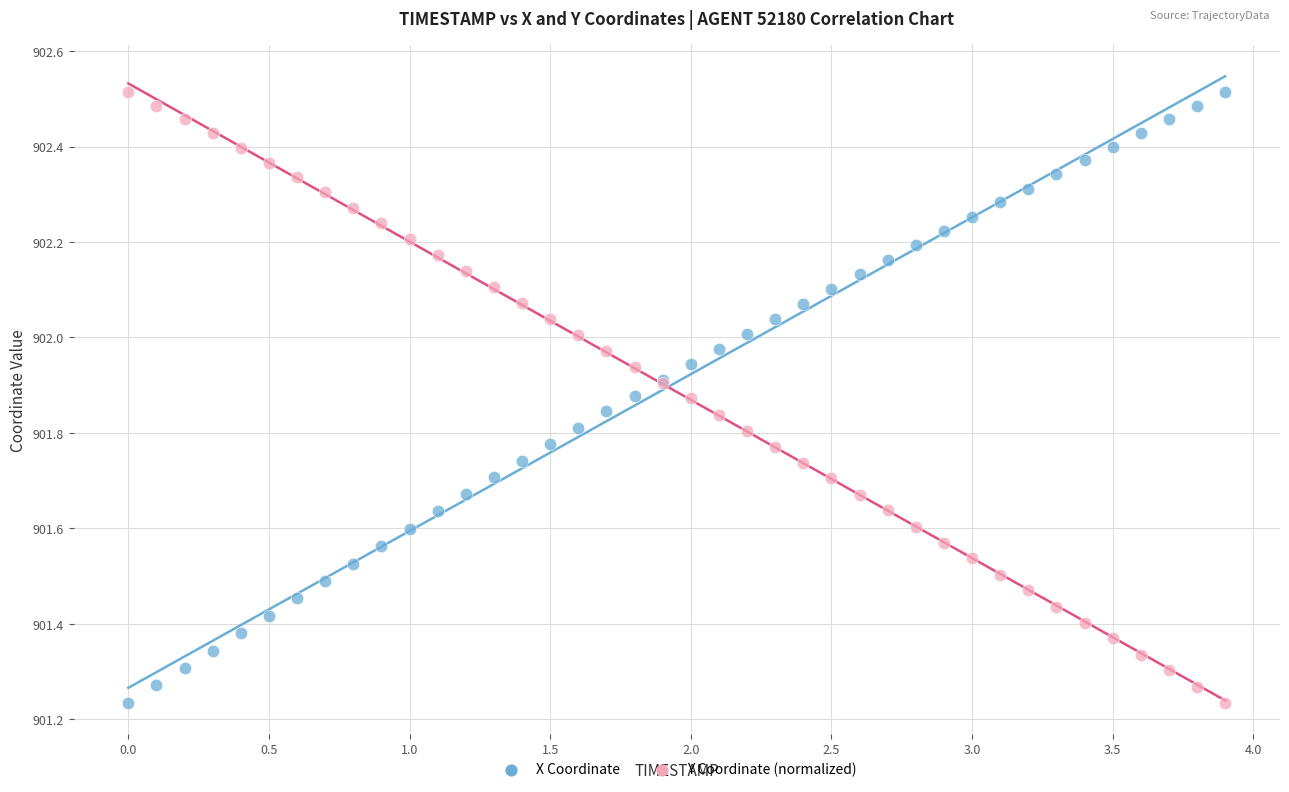

What is the X range (max minus min) for the scatter plot?

3.9